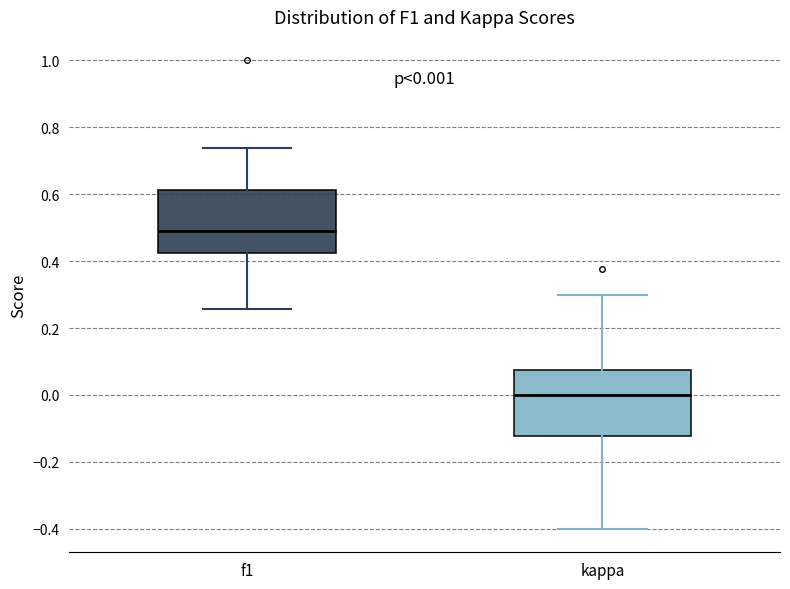

Which box has the highest median line?

f1